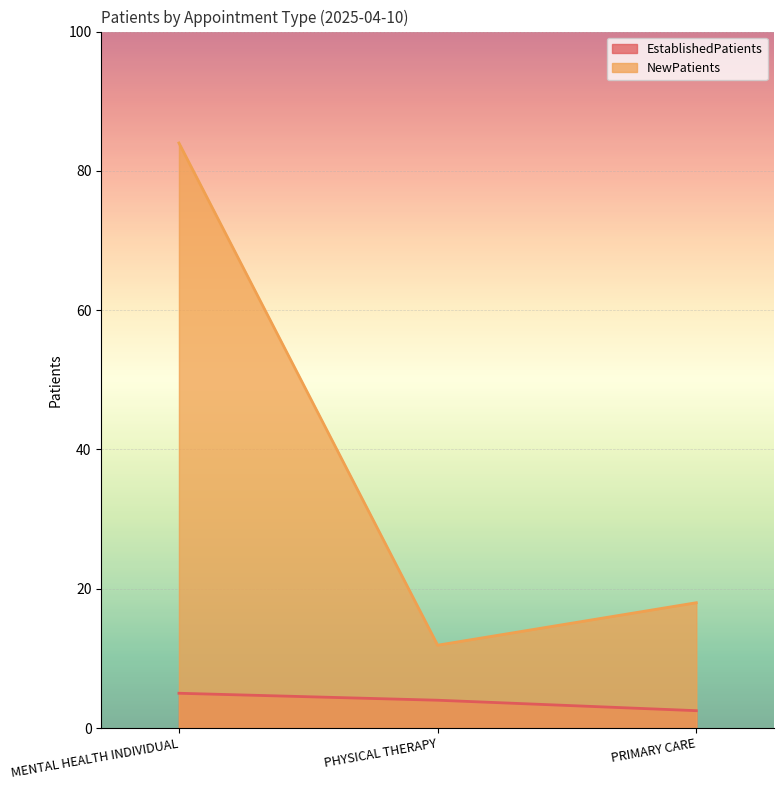

Count the number of categories in the chart.

3